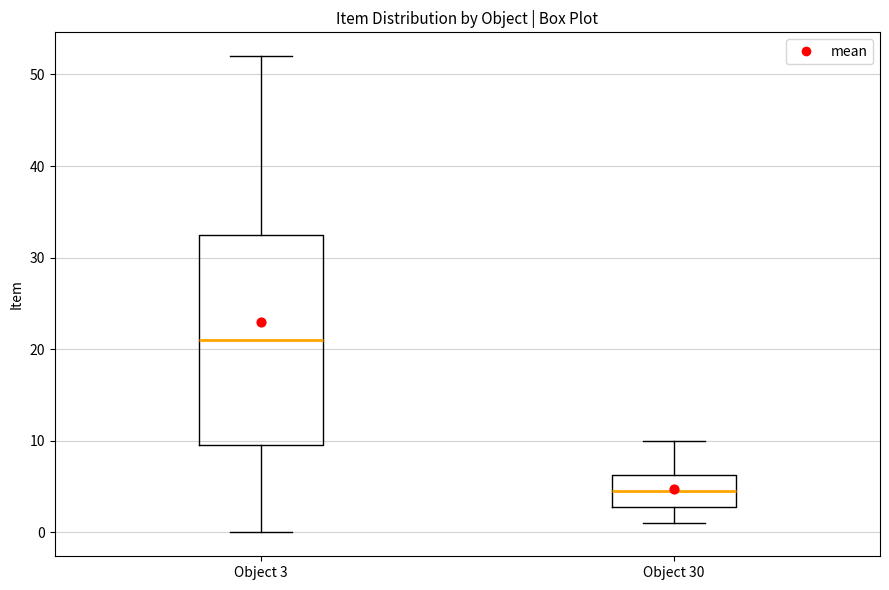

Which box's median line is the highest?

Object 3